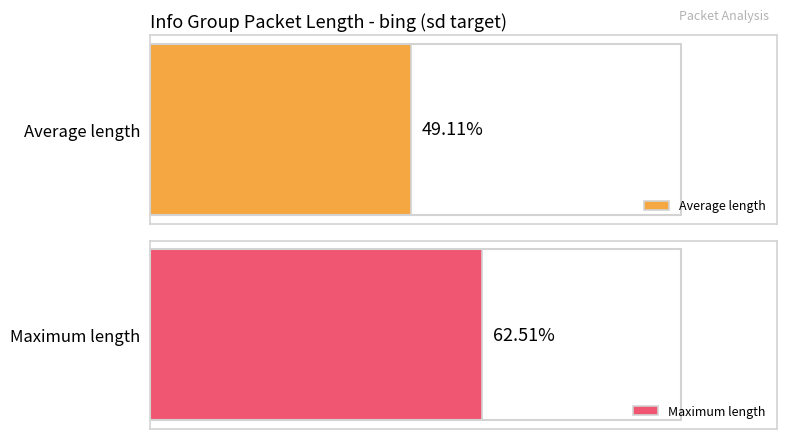

At 3, list the series in order from smallest to largest.

Average Length, Max Length